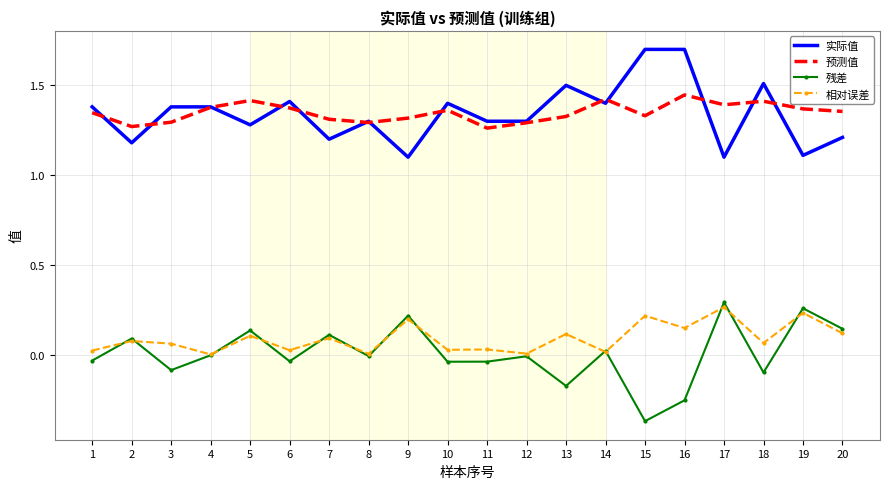

List the series in order of their peak value, highest first.

实际值, 预测值, 残差, 相对误差